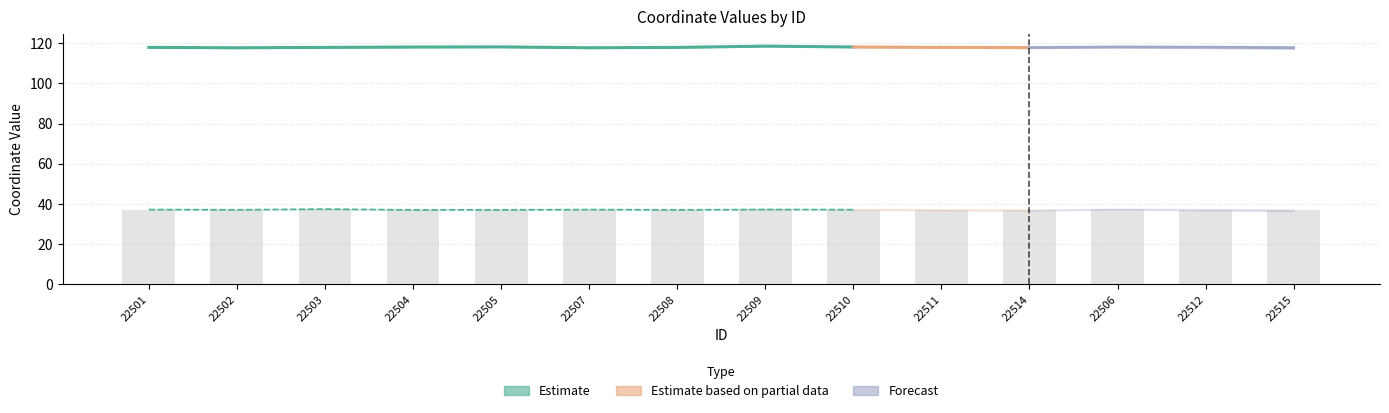

Are the bars grouped side by side (vs. stacked)?

No